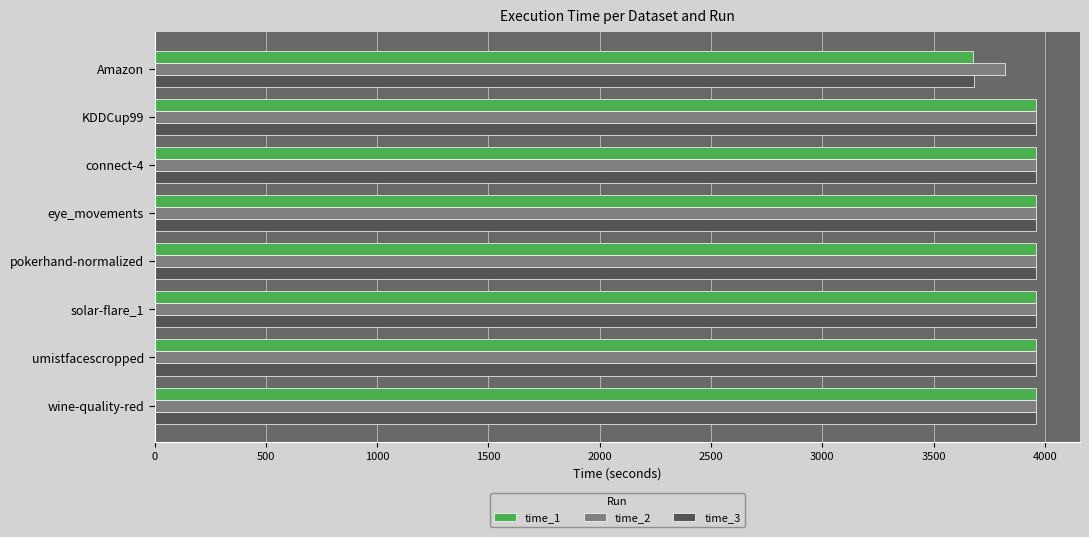

Which category has the lowest value in the time_2 series?

Amazon